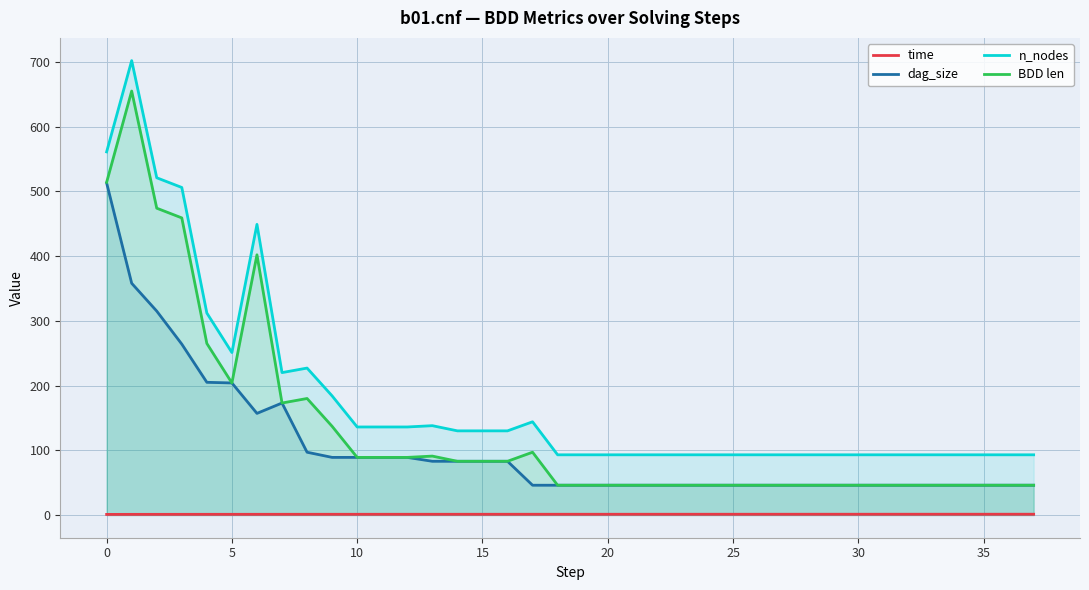

List the series in order of their overall mean, highest first.

n_nodes, BDD len, dag_size, time